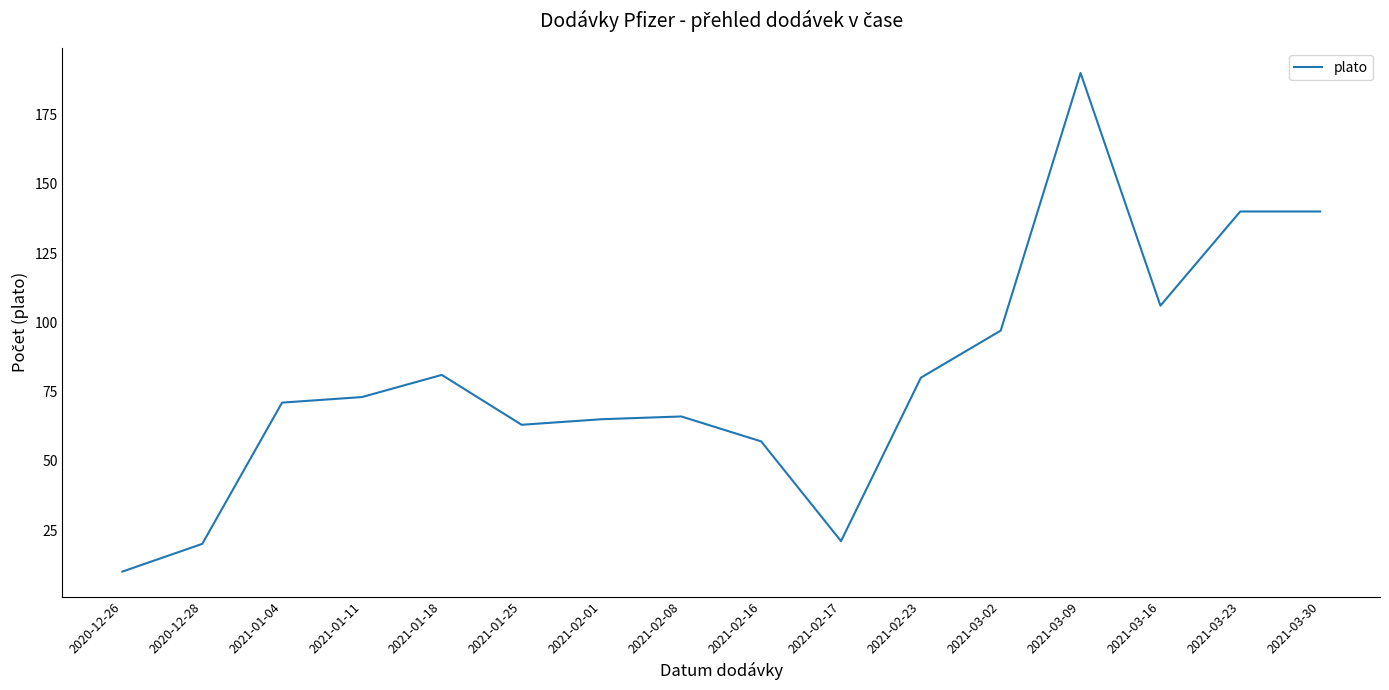

What is the change in value from 2021-03-09 to 2021-03-30?

-50